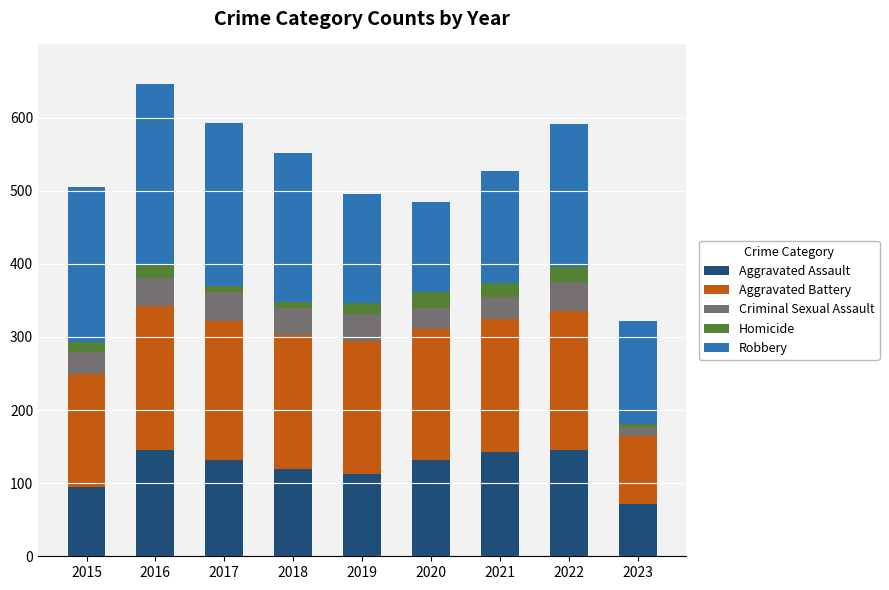

Are the bars horizontal?

No